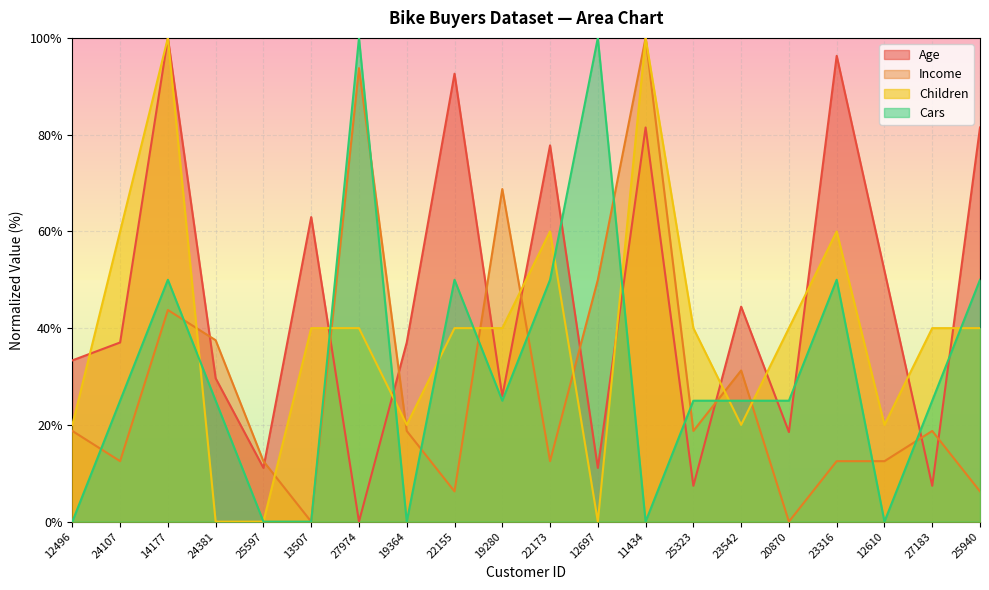

How many values in the Age series are below 37?

9